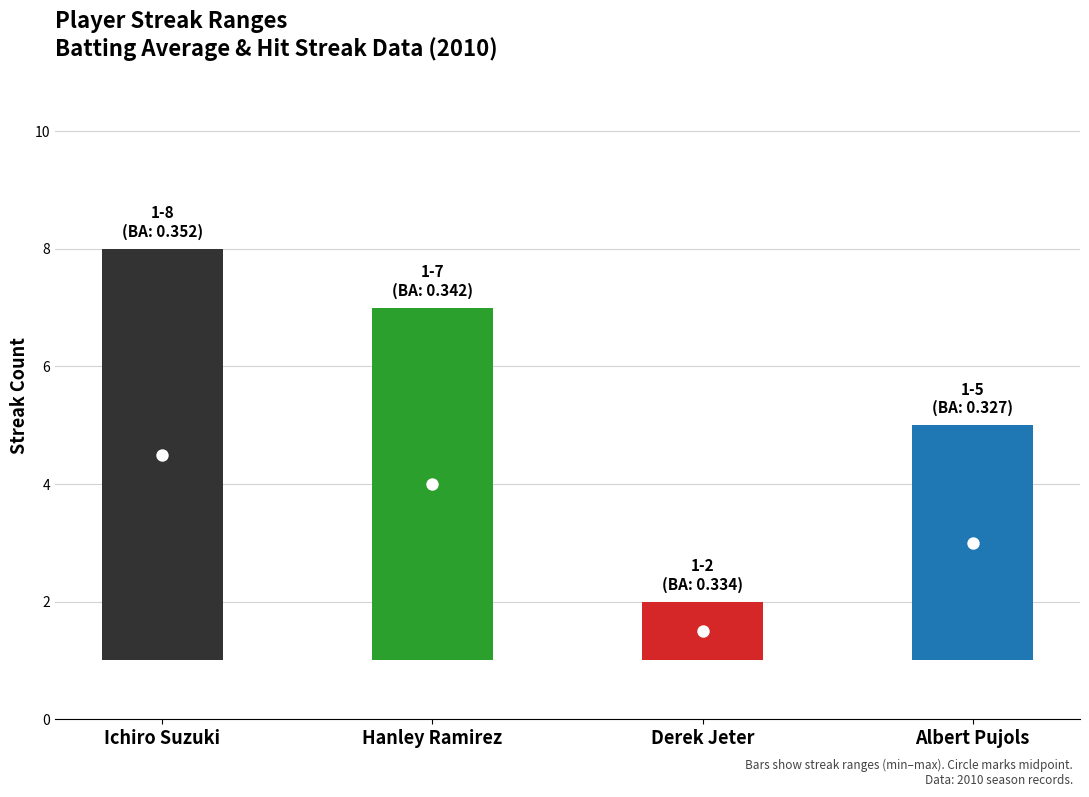

Which series has the largest total across all categories?

Max Streak